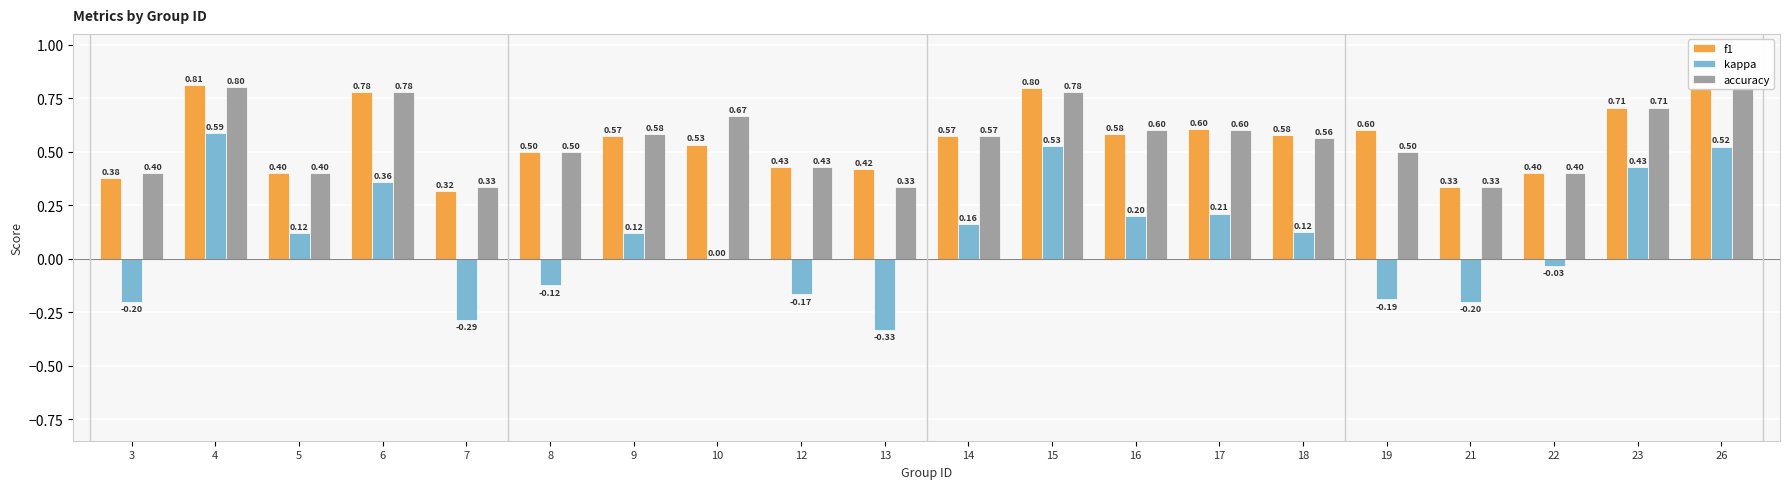

What is the difference between the maximum and minimum values in the kappa series?

0.9